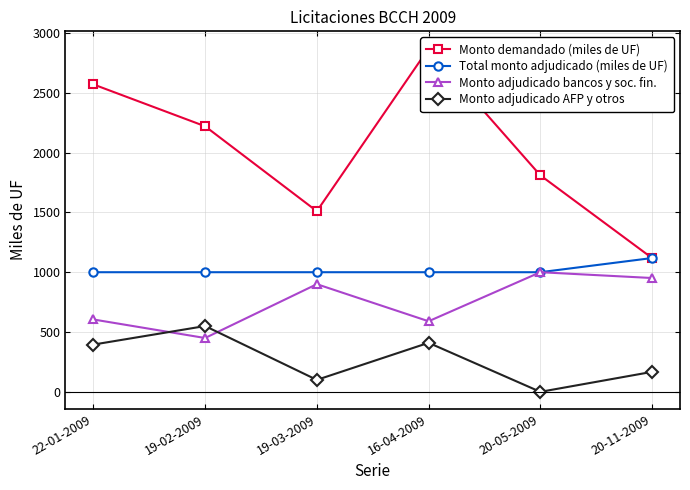

True or false: Total monto adjudicado (miles de UF) and Monto demandado (miles de UF) intersect in this chart.

False